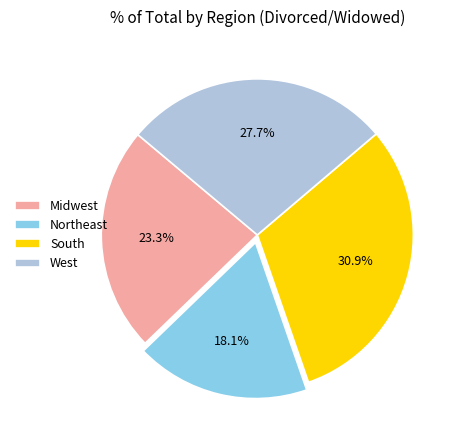

To the nearest percent, what is the difference between the Northeast and South slice percentages?

13%